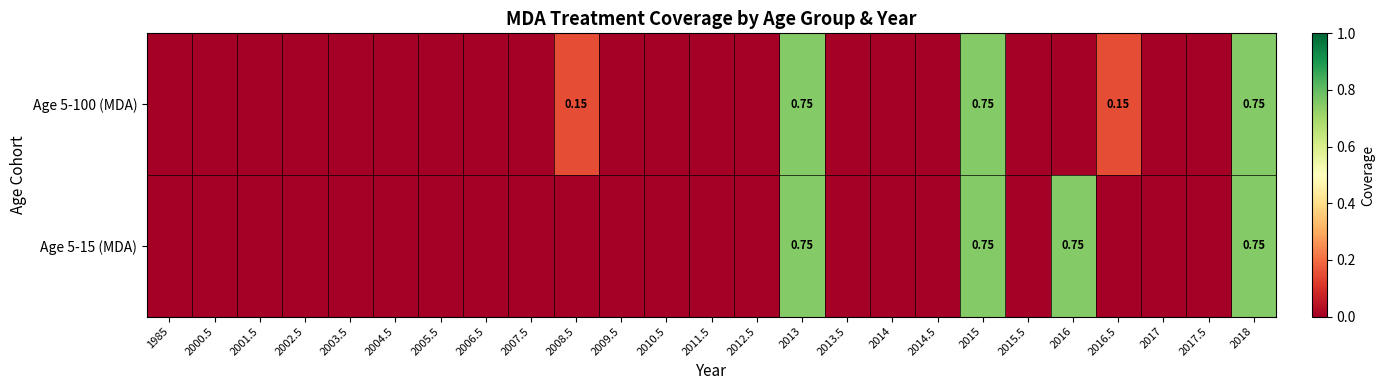

Which category has the lowest value across all series?

1985